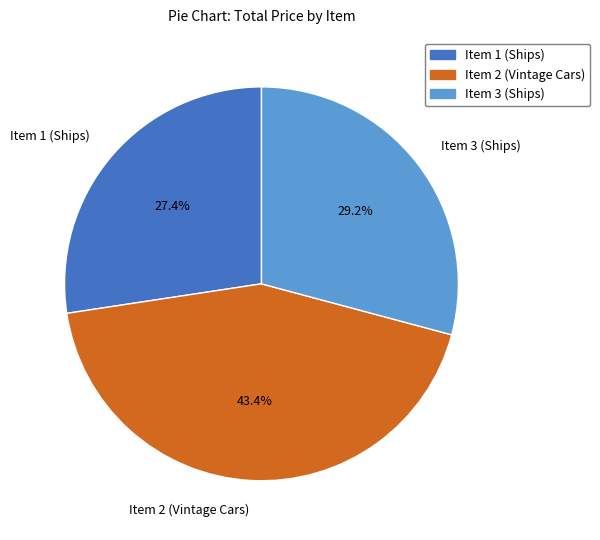

How many slices are in this pie chart?

3